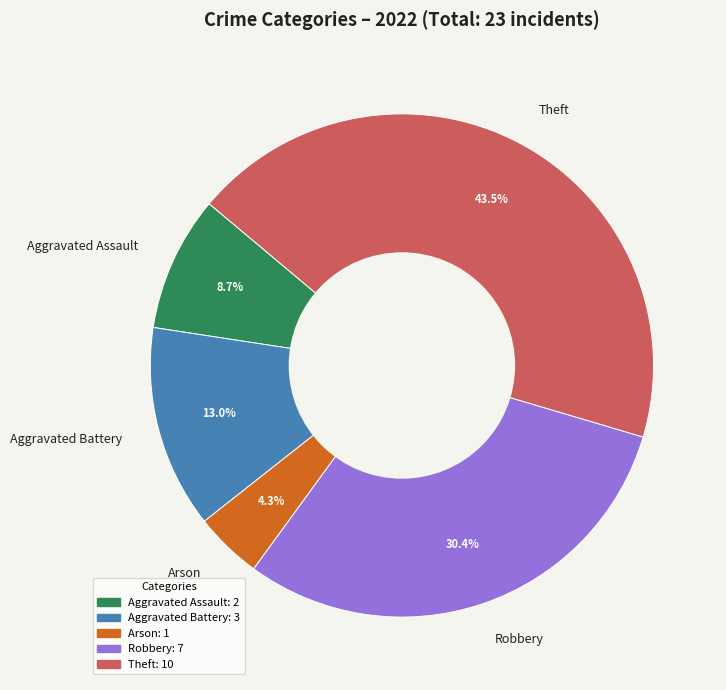

Rank the categories by value from lowest to highest.

Arson, Aggravated Assault, Aggravated Battery, Robbery, Theft